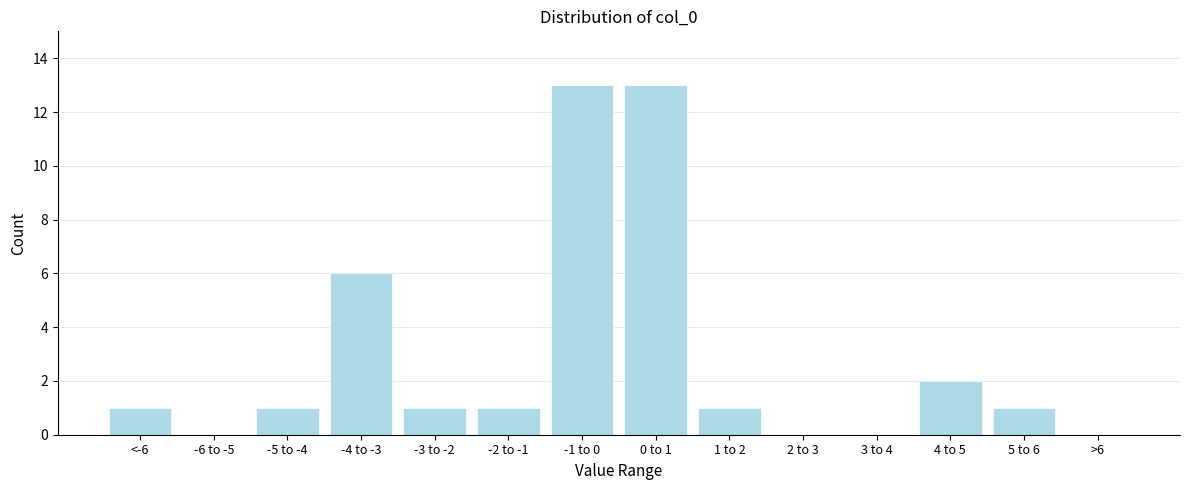

Reading left to right, what are all the values shown in this chart?

<-6=1	-6 to -5=0	-5 to -4=1	-4 to -3=6	-3 to -2=1	-2 to -1=1	-1 to 0=13	0 to 1=13	1 to 2=1	2 to 3=0	3 to 4=0	4 to 5=2	5 to 6=1	>6=0